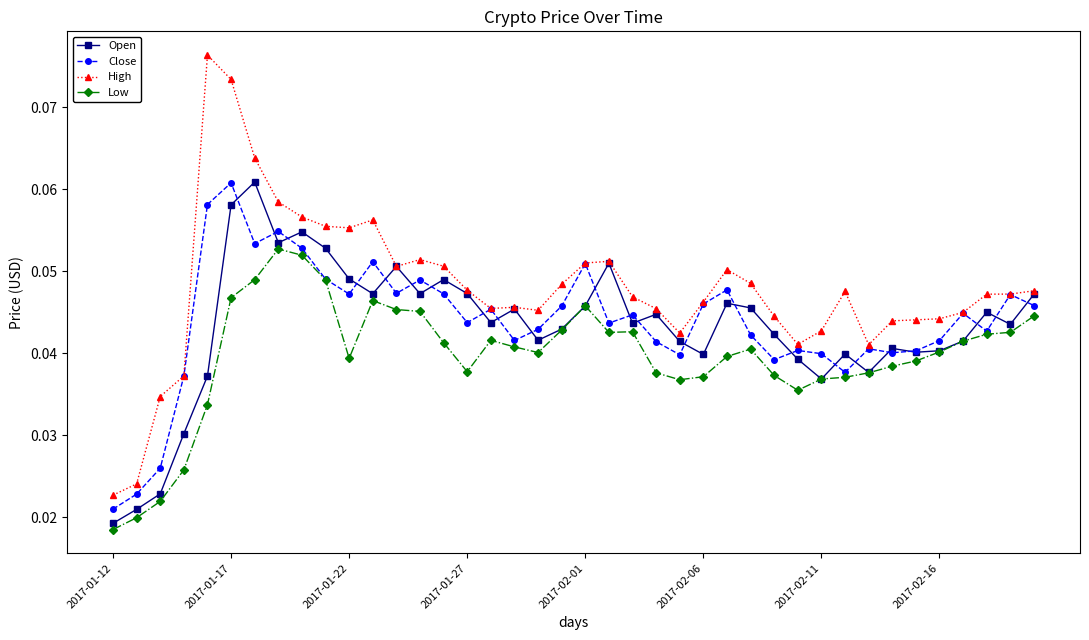

At how many categories does at least one series exceed 0?

40